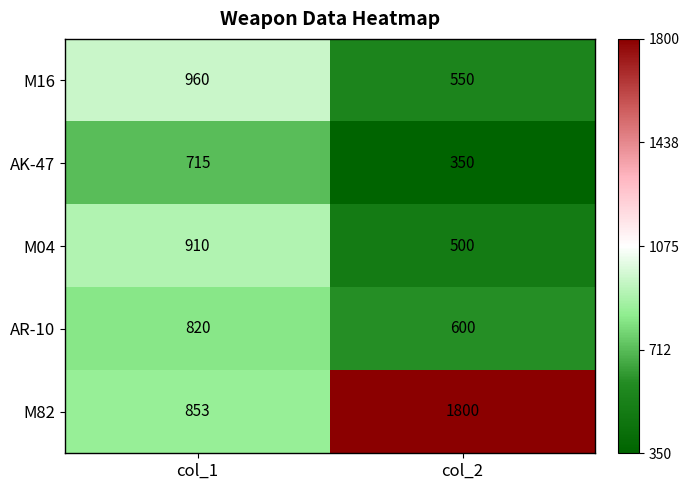

Which series changed the most between col_1 and col_2?

M82